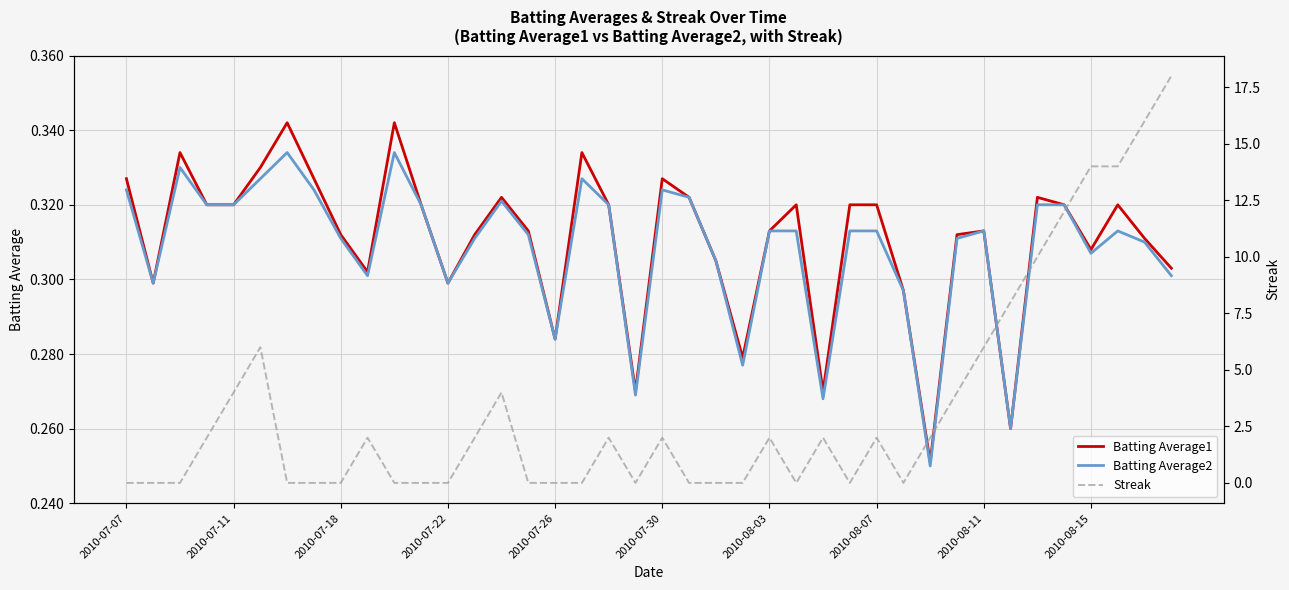

The Streak series shows 1.1 at 26. True or false?

False